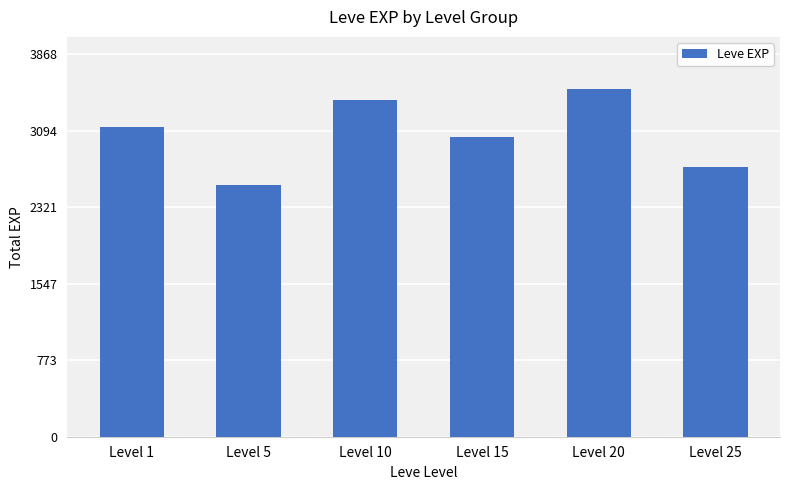

How many data points are less than 3132?

3